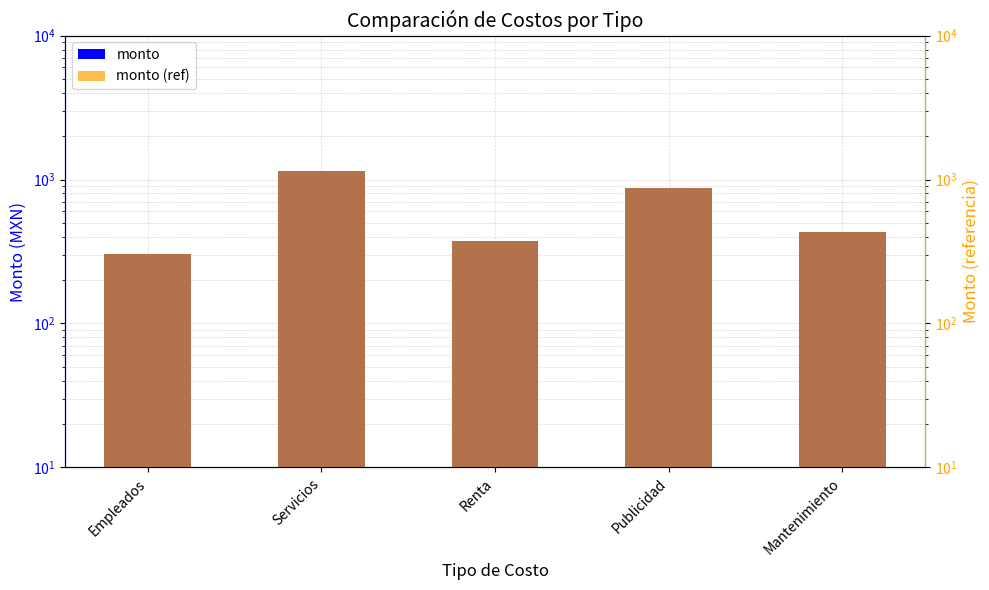

Reading left to right, list all the values displayed in this chart.

monto: 304	1150	377	873	431
monto (ref): 304	1150	377	873	431